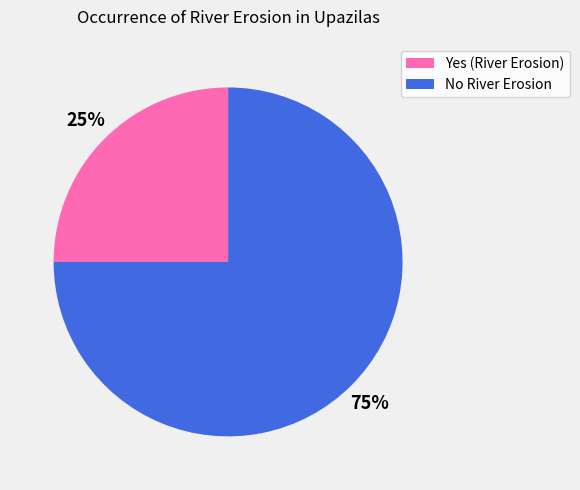

Approximately how many times larger is the value at Yes compared to No?

0.3